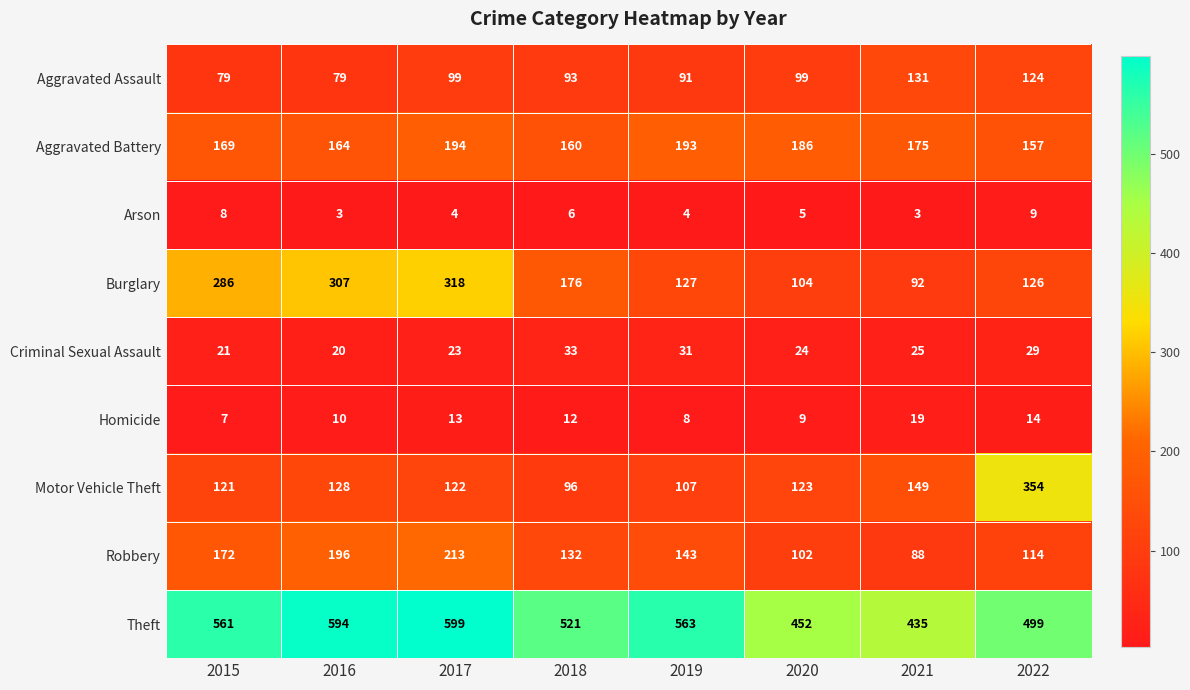

Which series has the largest range (max minus min)?

Motor Vehicle Theft